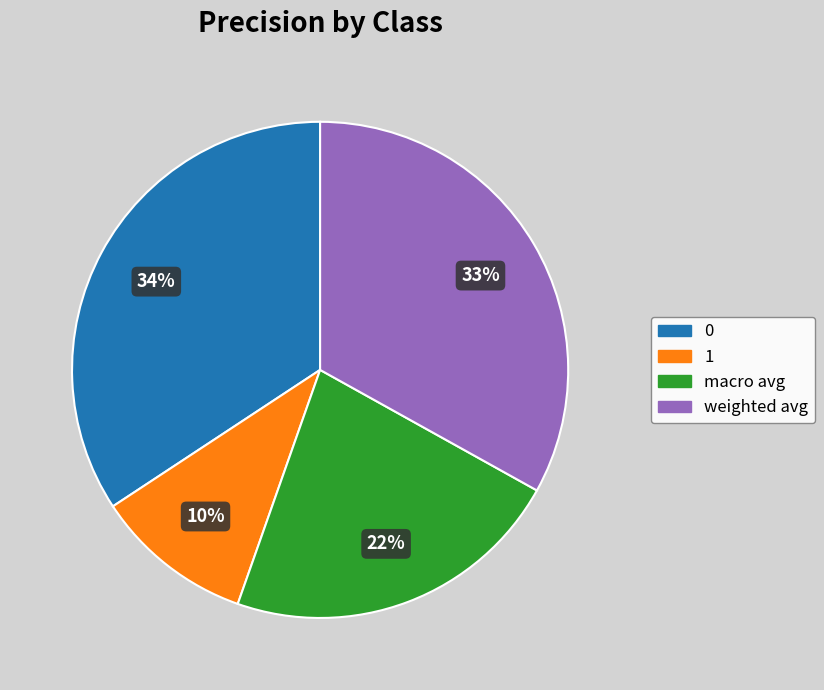

True or false: 0 accounts for 21% of the total.

False